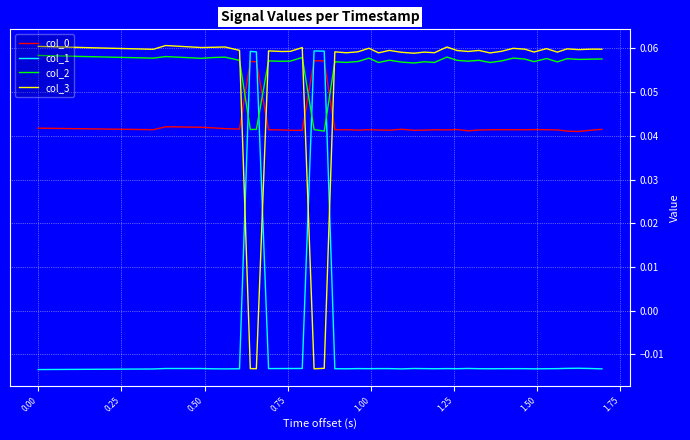

How many times do col_1 and col_2 cross each other?

4